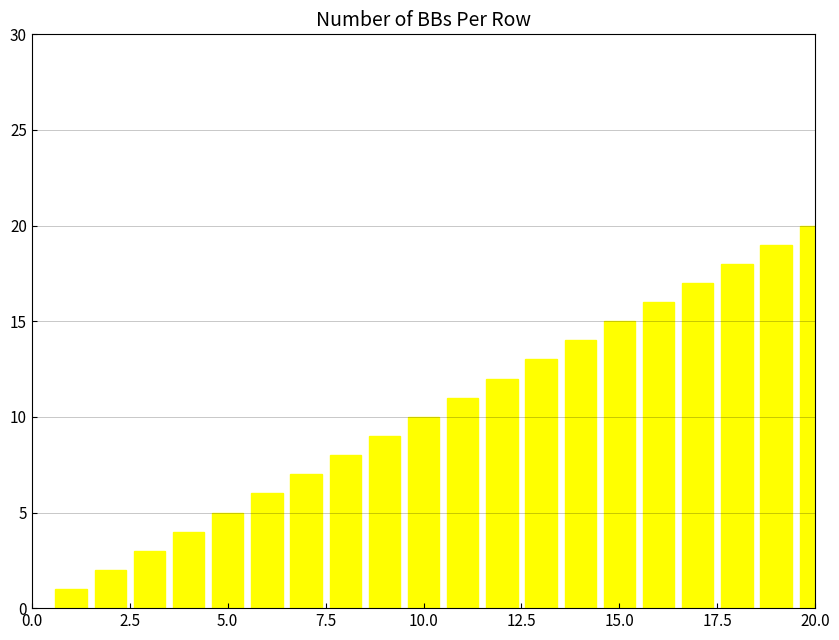

What is the sum of all values?

210